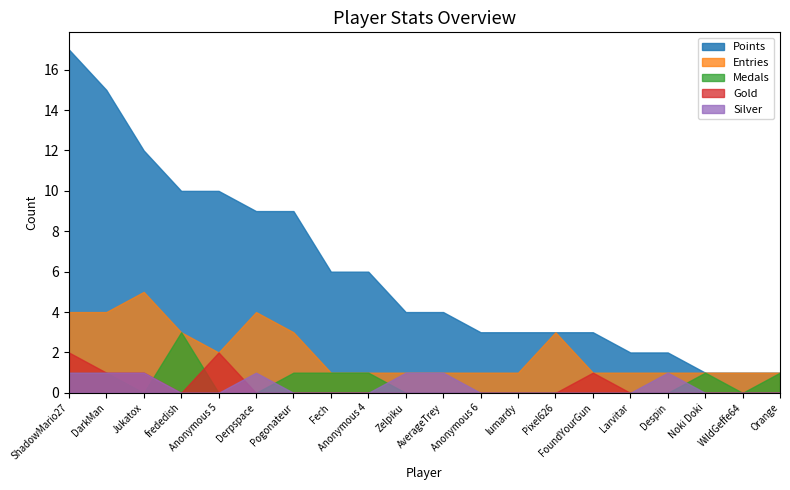

At which category is the sum across all series the highest?

ShadowMario27